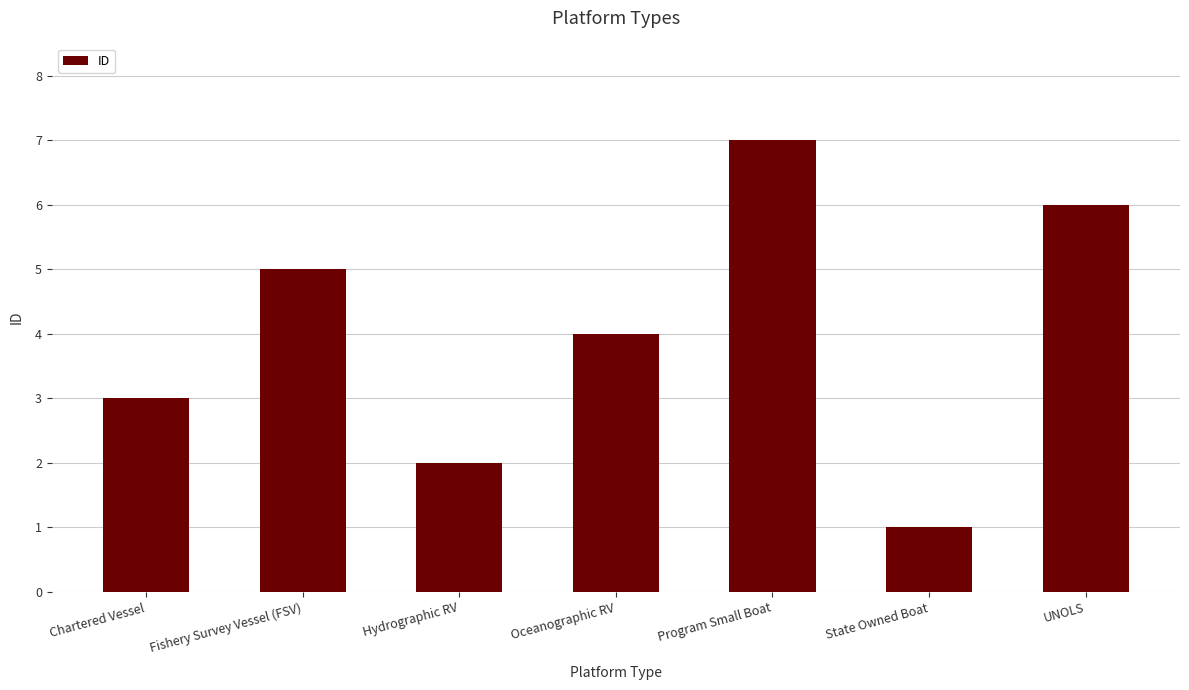

Reading left to right, what are all the values shown in this chart?

3	5	2	4	7	1	6